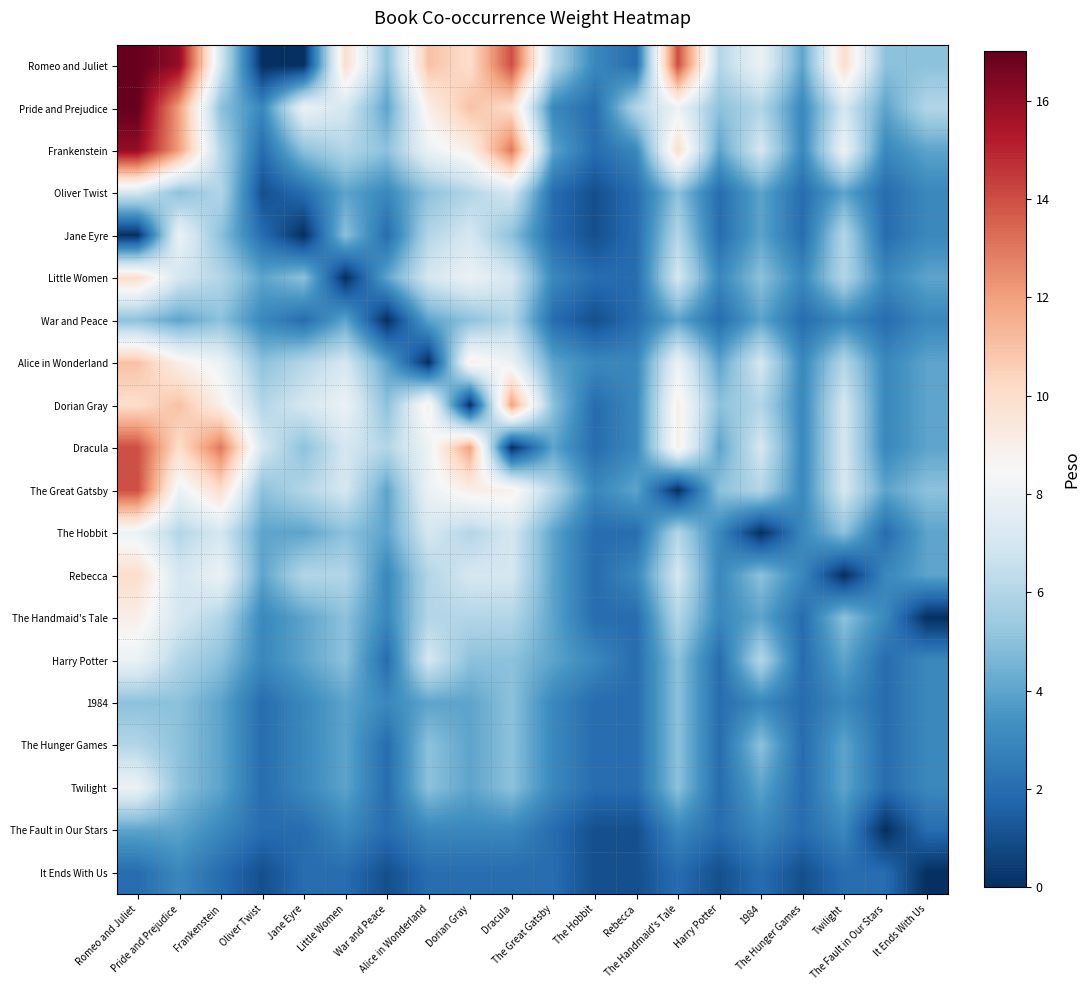

At how many categories does at least one series exceed 7?

11